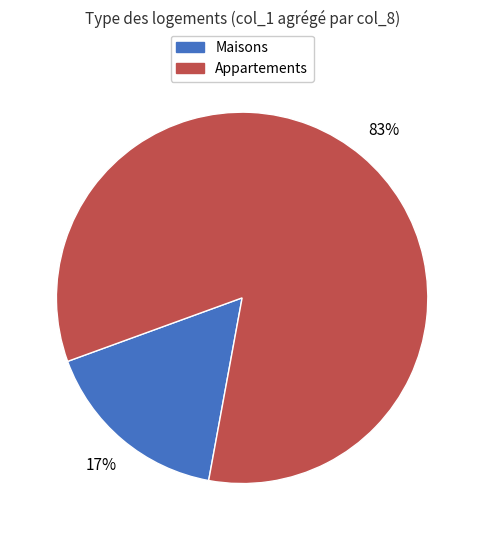

Does any single category account for the majority?

Yes